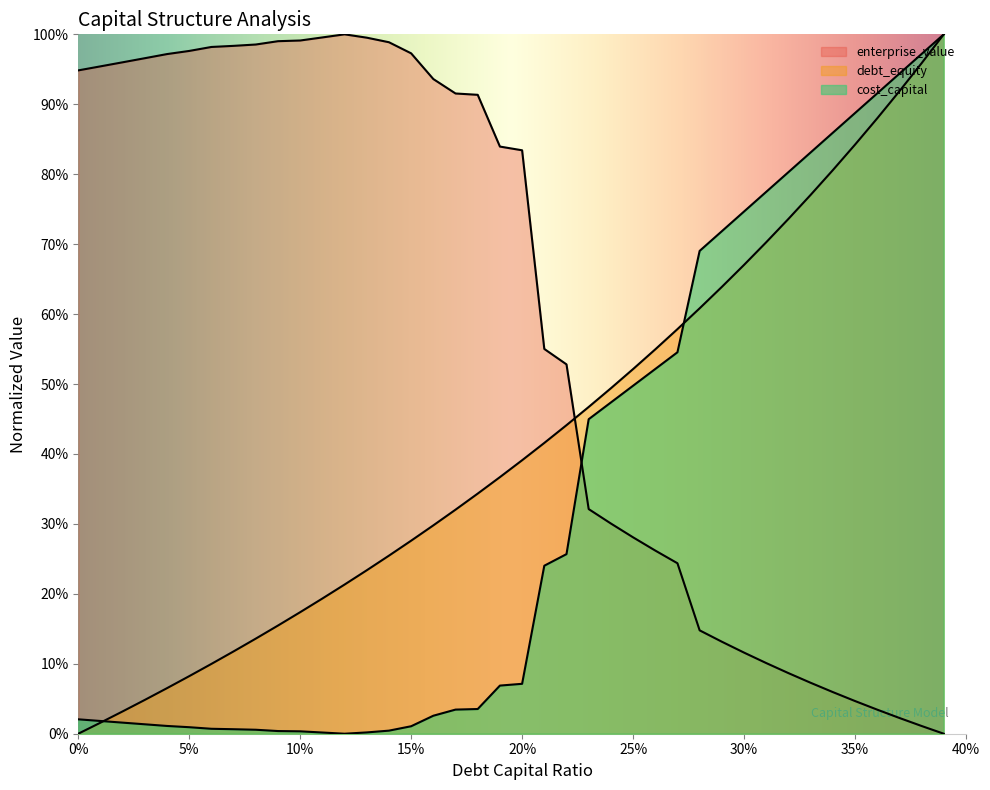

True or false: cost_capital has more than 2 points higher than both neighbors.

False